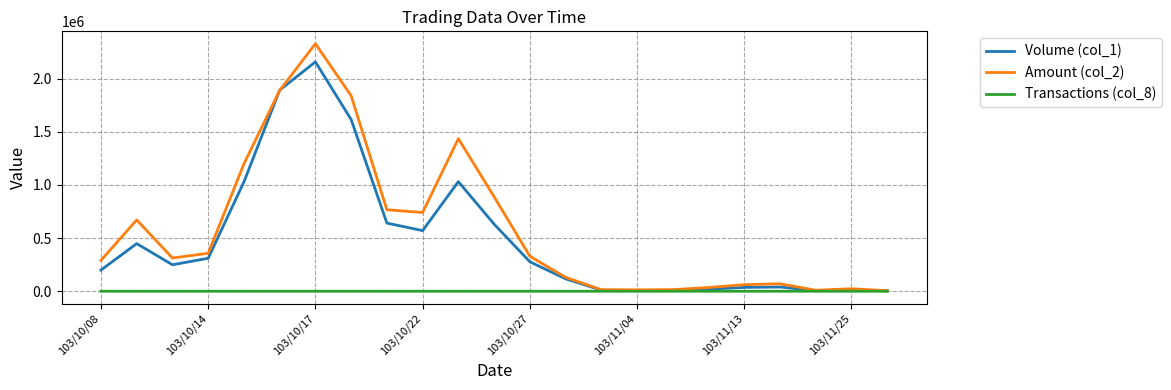

What is the maximum value shown in the chart?

2327860